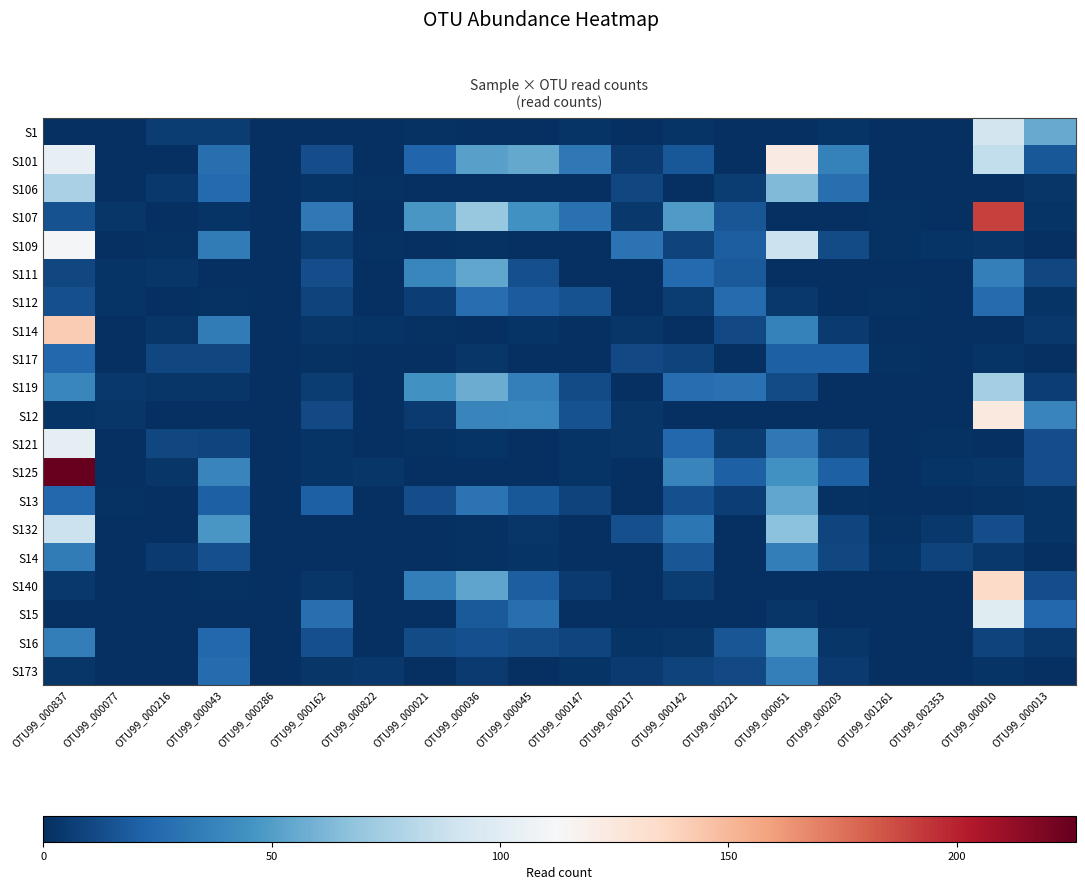

Reading left to right, transcribe all the data shown in this chart.

S1: OTU99_000837=0	OTU99_000077=0	OTU99_000216=6	OTU99_000043=6	OTU99_000286=0	OTU99_000162=0	OTU99_000822=0	OTU99_000021=1	OTU99_000036=0	OTU99_000045=0	OTU99_000147=2	OTU99_000217=0	OTU99_000142=2	OTU99_000221=0	OTU99_000051=0	OTU99_000203=2	OTU99_001261=0	OTU99_002353=0	OTU99_000010=92	OTU99_000013=56
S101: OTU99_000837=104	OTU99_000077=0	OTU99_000216=0	OTU99_000043=28	OTU99_000286=0	OTU99_000162=13	OTU99_000822=0	OTU99_000021=23	OTU99_000036=52	OTU99_000045=55	OTU99_000147=32	OTU99_000217=5	OTU99_000142=17	OTU99_000221=0	OTU99_000051=122	OTU99_000203=37	OTU99_001261=0	OTU99_002353=0	OTU99_000010=85	OTU99_000013=17
S106: OTU99_000837=76	OTU99_000077=0	OTU99_000216=4	OTU99_000043=25	OTU99_000286=0	OTU99_000162=2	OTU99_000822=1	OTU99_000021=0	OTU99_000036=0	OTU99_000045=0	OTU99_000147=0	OTU99_000217=10	OTU99_000142=0	OTU99_000221=6	OTU99_000051=63	OTU99_000203=28	OTU99_001261=0	OTU99_002353=0	OTU99_000010=0	OTU99_000013=3
S107: OTU99_000837=15	OTU99_000077=3	OTU99_000216=0	OTU99_000043=2	OTU99_000286=0	OTU99_000162=32	OTU99_000822=0	OTU99_000021=47	OTU99_000036=70	OTU99_000045=45	OTU99_000147=29	OTU99_000217=4	OTU99_000142=49	OTU99_000221=16	OTU99_000051=0	OTU99_000203=0	OTU99_001261=1	OTU99_002353=0	OTU99_000010=190	OTU99_000013=2
S109: OTU99_000837=111	OTU99_000077=0	OTU99_000216=1	OTU99_000043=34	OTU99_000286=0	OTU99_000162=6	OTU99_000822=1	OTU99_000021=0	OTU99_000036=1	OTU99_000045=0	OTU99_000147=0	OTU99_000217=30	OTU99_000142=8	OTU99_000221=20	OTU99_000051=89	OTU99_000203=12	OTU99_001261=1	OTU99_002353=2	OTU99_000010=3	OTU99_000013=0
S111: OTU99_000837=10	OTU99_000077=2	OTU99_000216=3	OTU99_000043=0	OTU99_000286=0	OTU99_000162=13	OTU99_000822=0	OTU99_000021=39	OTU99_000036=54	OTU99_000045=14	OTU99_000147=0	OTU99_000217=0	OTU99_000142=25	OTU99_000221=18	OTU99_000051=0	OTU99_000203=0	OTU99_001261=0	OTU99_002353=0	OTU99_000010=36	OTU99_000013=10
S112: OTU99_000837=14	OTU99_000077=2	OTU99_000216=0	OTU99_000043=1	OTU99_000286=0	OTU99_000162=8	OTU99_000822=0	OTU99_000021=7	OTU99_000036=27	OTU99_000045=19	OTU99_000147=15	OTU99_000217=0	OTU99_000142=6	OTU99_000221=26	OTU99_000051=4	OTU99_000203=0	OTU99_001261=1	OTU99_002353=0	OTU99_000010=26	OTU99_000013=2
S114: OTU99_000837=142	OTU99_000077=0	OTU99_000216=3	OTU99_000043=34	OTU99_000286=0	OTU99_000162=3	OTU99_000822=2	OTU99_000021=1	OTU99_000036=0	OTU99_000045=2	OTU99_000147=0	OTU99_000217=3	OTU99_000142=0	OTU99_000221=11	OTU99_000051=37	OTU99_000203=5	OTU99_001261=0	OTU99_002353=0	OTU99_000010=0	OTU99_000013=4
S117: OTU99_000837=24	OTU99_000077=0	OTU99_000216=10	OTU99_000043=10	OTU99_000286=0	OTU99_000162=1	OTU99_000822=0	OTU99_000021=0	OTU99_000036=3	OTU99_000045=0	OTU99_000147=0	OTU99_000217=11	OTU99_000142=8	OTU99_000221=0	OTU99_000051=21	OTU99_000203=21	OTU99_001261=1	OTU99_002353=0	OTU99_000010=2	OTU99_000013=0
S119: OTU99_000837=39	OTU99_000077=4	OTU99_000216=3	OTU99_000043=3	OTU99_000286=0	OTU99_000162=6	OTU99_000822=0	OTU99_000021=45	OTU99_000036=57	OTU99_000045=36	OTU99_000147=12	OTU99_000217=0	OTU99_000142=27	OTU99_000221=29	OTU99_000051=12	OTU99_000203=0	OTU99_001261=0	OTU99_002353=0	OTU99_000010=75	OTU99_000013=7
S12: OTU99_000837=2	OTU99_000077=3	OTU99_000216=0	OTU99_000043=0	OTU99_000286=0	OTU99_000162=11	OTU99_000822=0	OTU99_000021=5	OTU99_000036=38	OTU99_000045=39	OTU99_000147=15	OTU99_000217=3	OTU99_000142=0	OTU99_000221=0	OTU99_000051=0	OTU99_000203=0	OTU99_001261=0	OTU99_002353=0	OTU99_000010=124	OTU99_000013=38
S121: OTU99_000837=103	OTU99_000077=0	OTU99_000216=10	OTU99_000043=9	OTU99_000286=0	OTU99_000162=2	OTU99_000822=0	OTU99_000021=1	OTU99_000036=2	OTU99_000045=0	OTU99_000147=2	OTU99_000217=3	OTU99_000142=24	OTU99_000221=6	OTU99_000051=32	OTU99_000203=8	OTU99_001261=0	OTU99_002353=1	OTU99_000010=0	OTU99_000013=13
S125: OTU99_000837=226	OTU99_000077=0	OTU99_000216=3	OTU99_000043=38	OTU99_000286=0	OTU99_000162=2	OTU99_000822=3	OTU99_000021=0	OTU99_000036=0	OTU99_000045=0	OTU99_000147=2	OTU99_000217=0	OTU99_000142=38	OTU99_000221=21	OTU99_000051=45	OTU99_000203=21	OTU99_001261=0	OTU99_002353=2	OTU99_000010=3	OTU99_000013=13
S13: OTU99_000837=24	OTU99_000077=1	OTU99_000216=0	OTU99_000043=21	OTU99_000286=0	OTU99_000162=21	OTU99_000822=0	OTU99_000021=13	OTU99_000036=30	OTU99_000045=17	OTU99_000147=8	OTU99_000217=0	OTU99_000142=14	OTU99_000221=7	OTU99_000051=54	OTU99_000203=1	OTU99_001261=0	OTU99_002353=0	OTU99_000010=1	OTU99_000013=2
S132: OTU99_000837=89	OTU99_000077=0	OTU99_000216=0	OTU99_000043=47	OTU99_000286=0	OTU99_000162=0	OTU99_000822=0	OTU99_000021=0	OTU99_000036=1	OTU99_000045=3	OTU99_000147=0	OTU99_000217=14	OTU99_000142=31	OTU99_000221=0	OTU99_000051=67	OTU99_000203=9	OTU99_001261=1	OTU99_002353=4	OTU99_000010=13	OTU99_000013=2
S14: OTU99_000837=34	OTU99_000077=0	OTU99_000216=5	OTU99_000043=14	OTU99_000286=0	OTU99_000162=0	OTU99_000822=0	OTU99_000021=0	OTU99_000036=1	OTU99_000045=2	OTU99_000147=0	OTU99_000217=0	OTU99_000142=16	OTU99_000221=0	OTU99_000051=35	OTU99_000203=10	OTU99_001261=2	OTU99_002353=8	OTU99_000010=4	OTU99_000013=0
S140: OTU99_000837=4	OTU99_000077=0	OTU99_000216=0	OTU99_000043=1	OTU99_000286=0	OTU99_000162=3	OTU99_000822=0	OTU99_000021=35	OTU99_000036=53	OTU99_000045=20	OTU99_000147=5	OTU99_000217=0	OTU99_000142=6	OTU99_000221=0	OTU99_000051=0	OTU99_000203=0	OTU99_001261=0	OTU99_002353=0	OTU99_000010=135	OTU99_000013=13
S15: OTU99_000837=0	OTU99_000077=0	OTU99_000216=0	OTU99_000043=0	OTU99_000286=0	OTU99_000162=28	OTU99_000822=0	OTU99_000021=0	OTU99_000036=18	OTU99_000045=28	OTU99_000147=0	OTU99_000217=0	OTU99_000142=0	OTU99_000221=0	OTU99_000051=3	OTU99_000203=0	OTU99_001261=0	OTU99_002353=0	OTU99_000010=99	OTU99_000013=24
S16: OTU99_000837=35	OTU99_000077=0	OTU99_000216=0	OTU99_000043=24	OTU99_000286=0	OTU99_000162=14	OTU99_000822=0	OTU99_000021=12	OTU99_000036=14	OTU99_000045=12	OTU99_000147=9	OTU99_000217=2	OTU99_000142=3	OTU99_000221=16	OTU99_000051=48	OTU99_000203=3	OTU99_001261=0	OTU99_002353=0	OTU99_000010=8	OTU99_000013=4
S173: OTU99_000837=3	OTU99_000077=0	OTU99_000216=0	OTU99_000043=26	OTU99_000286=0	OTU99_000162=3	OTU99_000822=4	OTU99_000021=0	OTU99_000036=5	OTU99_000045=0	OTU99_000147=2	OTU99_000217=5	OTU99_000142=8	OTU99_000221=11	OTU99_000051=36	OTU99_000203=5	OTU99_001261=0	OTU99_002353=0	OTU99_000010=2	OTU99_000013=0